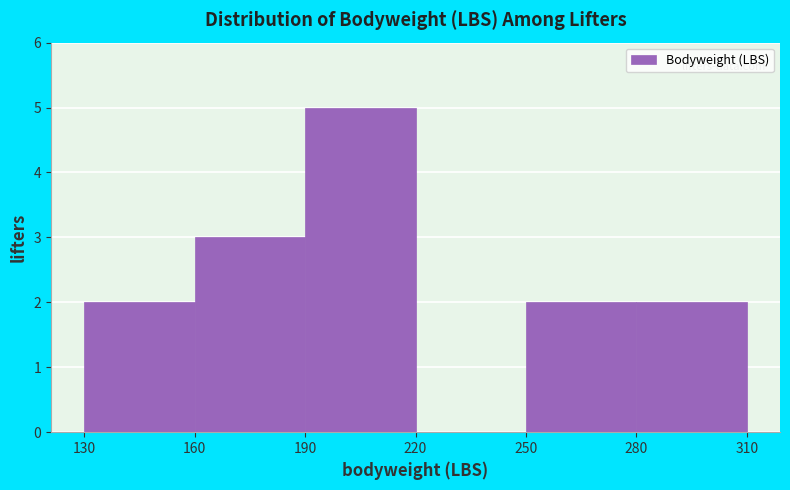

Over which range of the x-axis is the bar tallest?

190 to 220